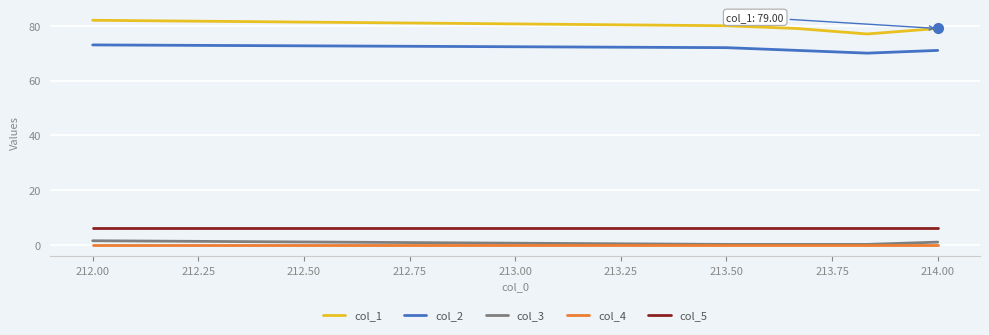

Which series has the largest total across all categories?

col_1